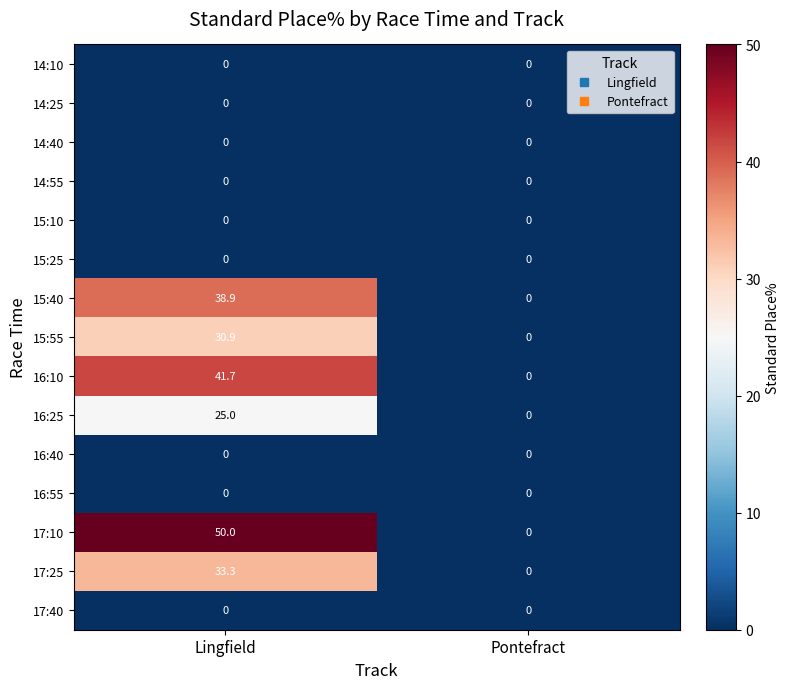

Reading left to right, transcribe all the data shown in this chart.

14:10: 0.0	0.0
14:25: 0.0	0.0
14:40: 0.0	0.0
14:55: 0.0	0.0
15:10: 0.0	0.0
15:25: 0.0	0.0
15:40: 38.9	0.0
15:55: 30.9	0.0
16:10: 41.7	0.0
16:25: 25.0	0.0
16:40: 0.0	0.0
16:55: 0.0	0.0
17:10: 50.0	0.0
17:25: 33.3	0.0
17:40: 0.0	0.0